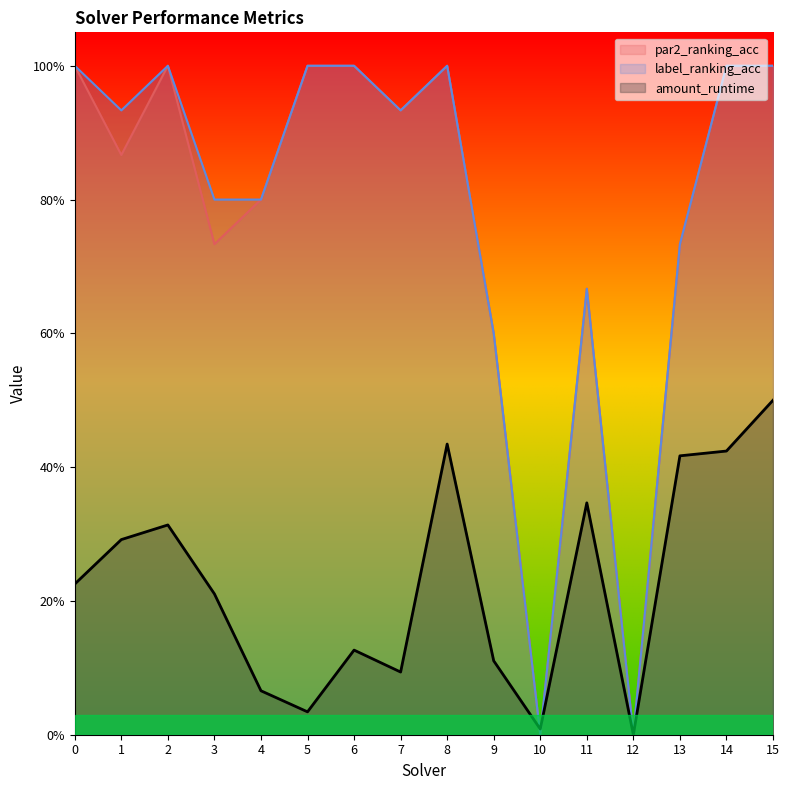

Where is the first local maximum for amount_runtime?

2